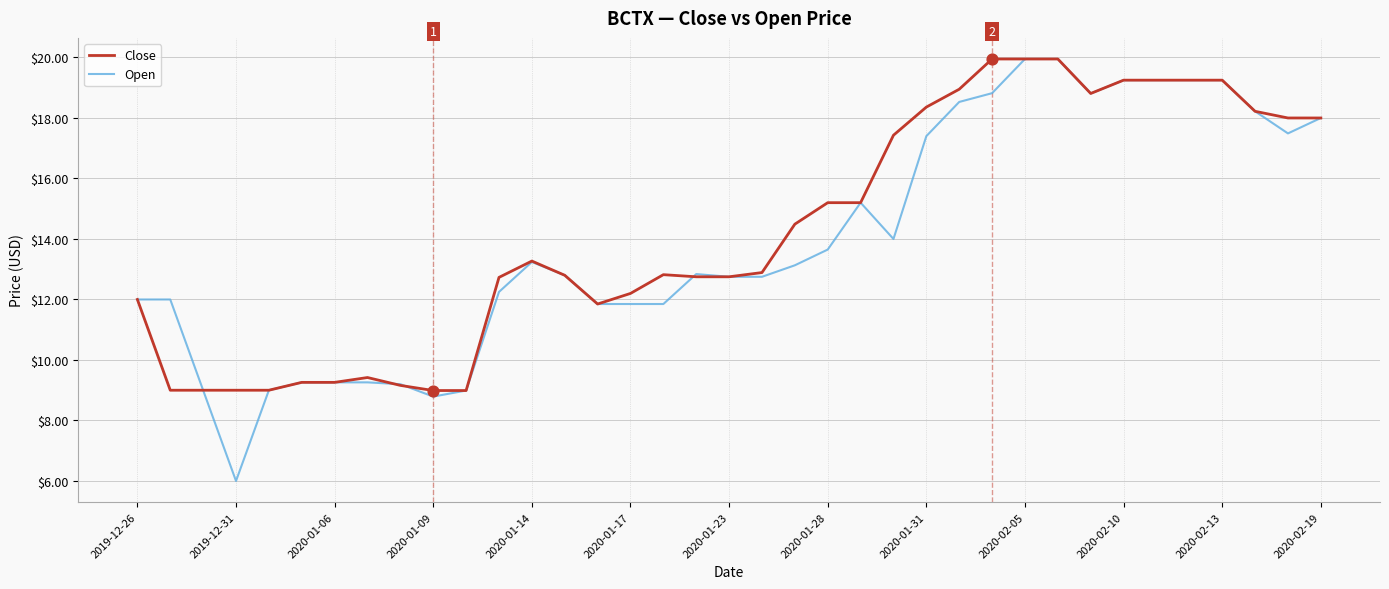

What is the lowest value of the Close series?

9.0